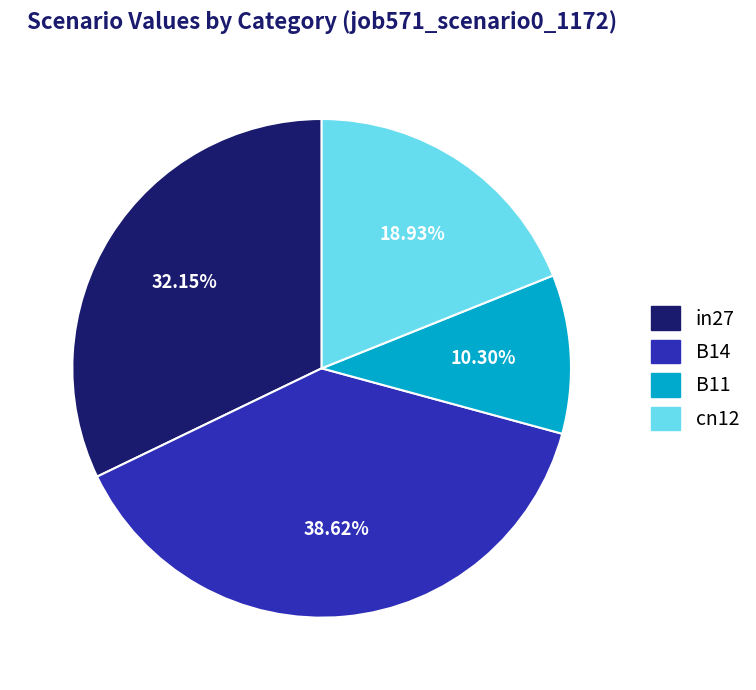

Is there a majority slice in this chart?

No